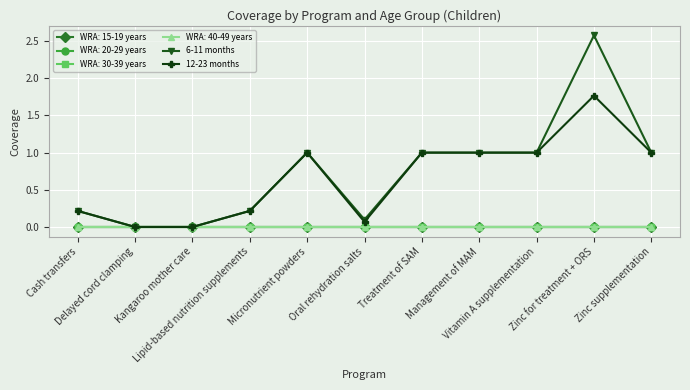

How many interior local valleys does the 12-23 months series have?

1